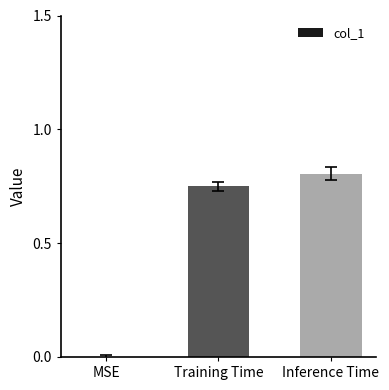

What is the change in value from MSE to Inference Time?

+0.8